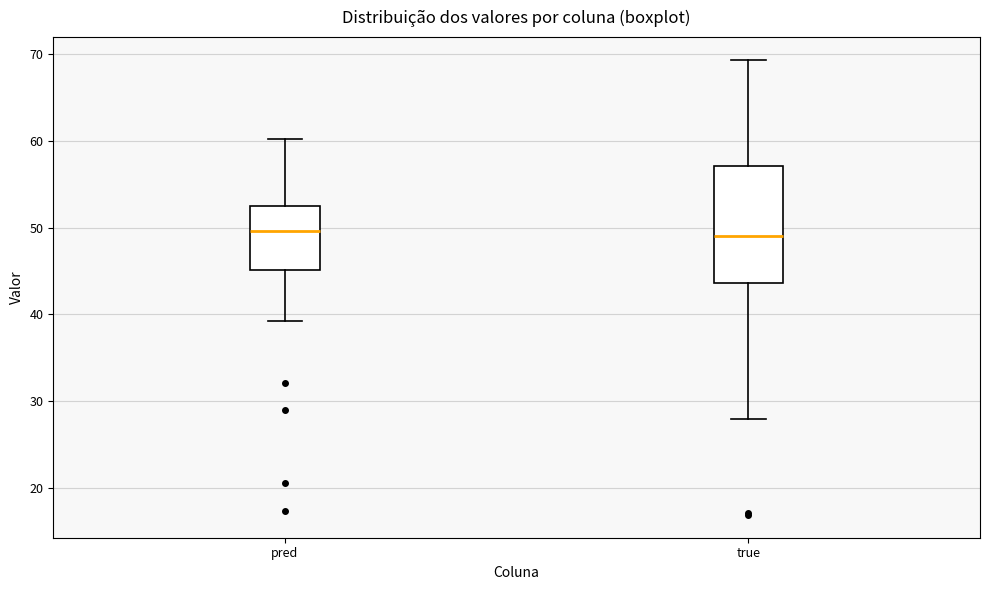

Where is the upper edge of the box for true on the y-axis? The values are not printed on the chart, so give them approximately, as read against the axis.

57